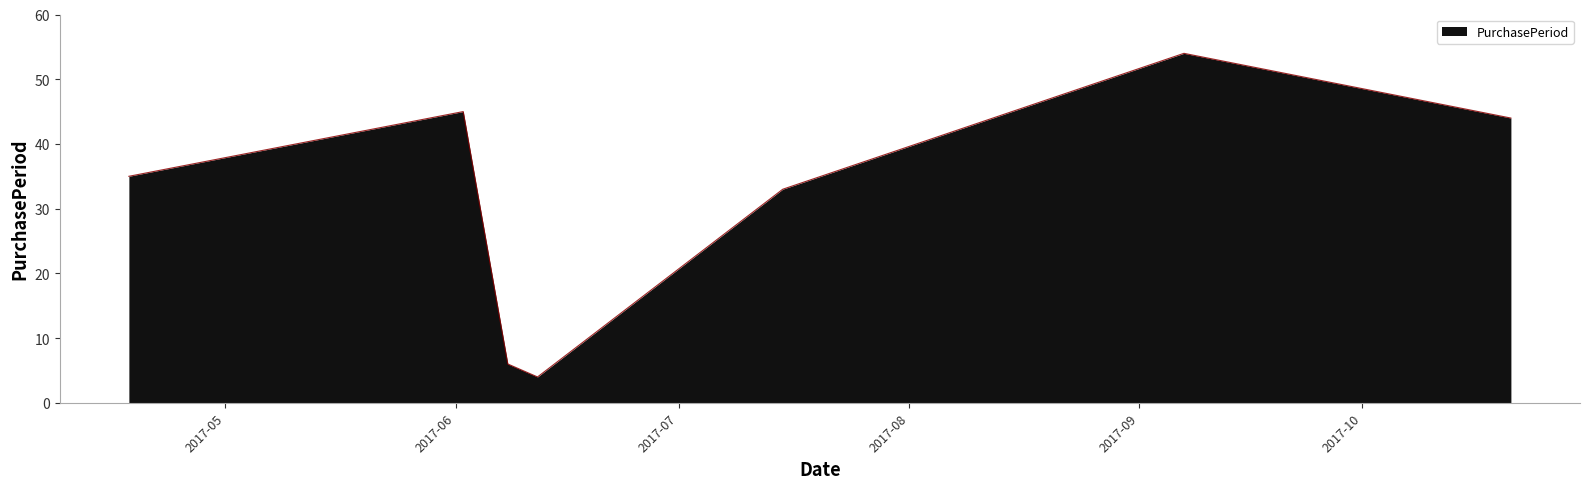

What is the difference between the maximum and minimum values?

50